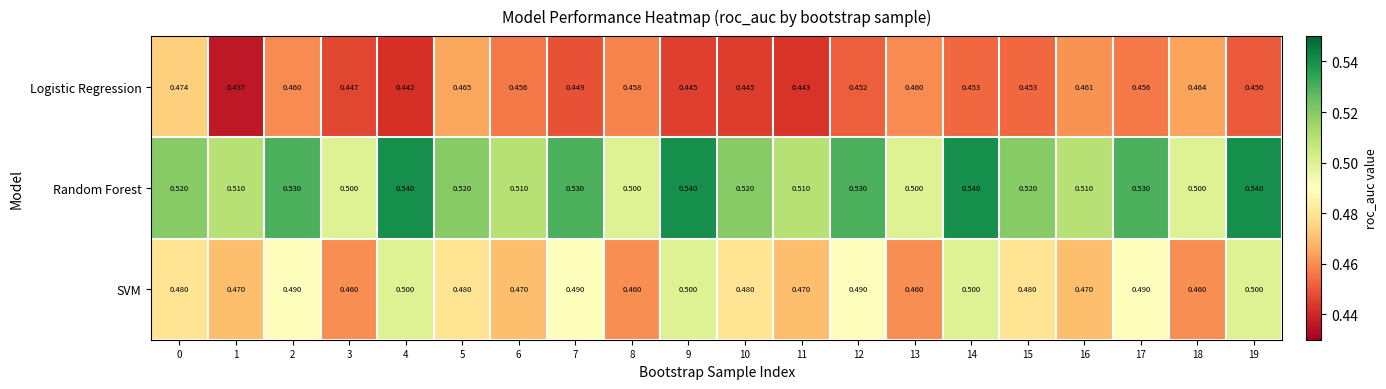

Is the value of Random Forest at 18 greater than the value of SVM at 5?

Yes